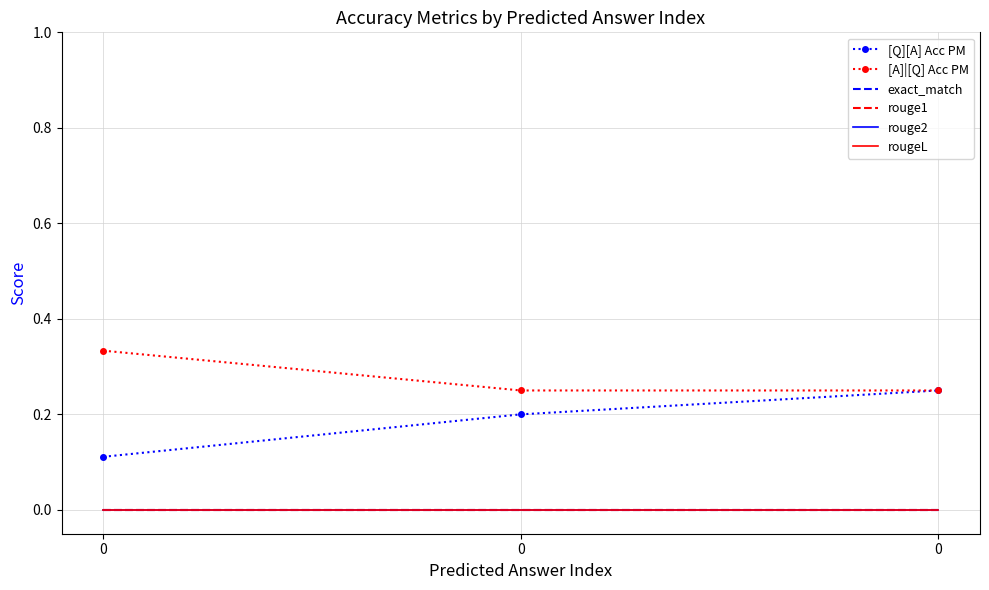

At how many categories does at least one series exceed 0?

3